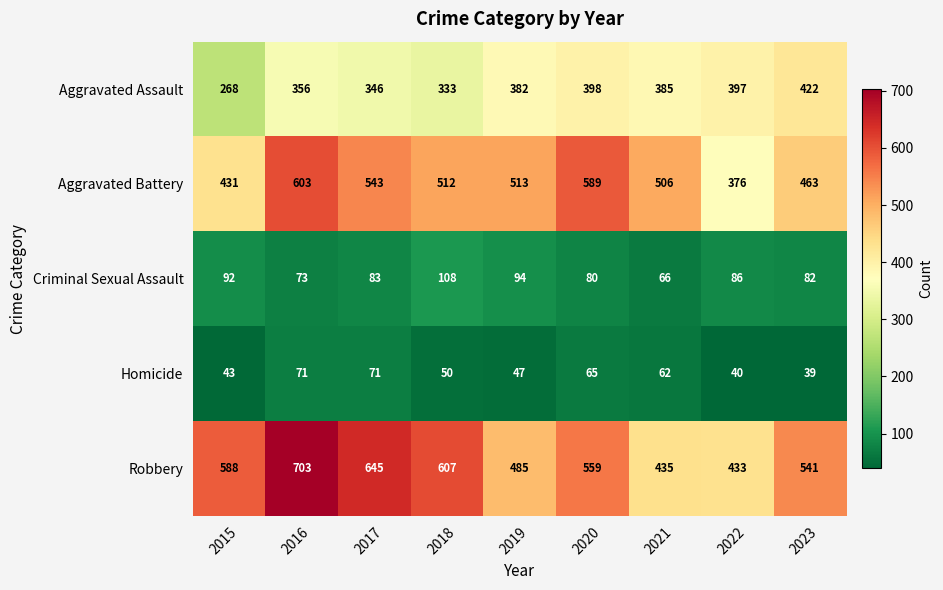

Read the Homicide value at 2021, to the nearest 5.

60